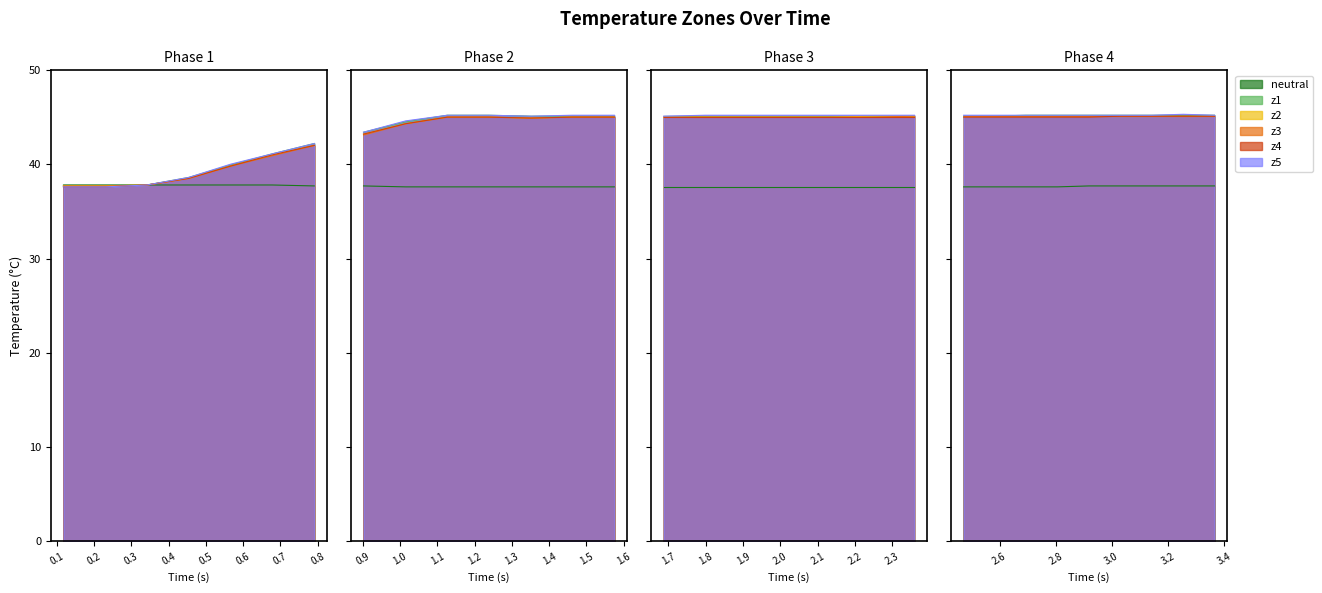

The value of z4 at 24 is 69.6. True or false?

False